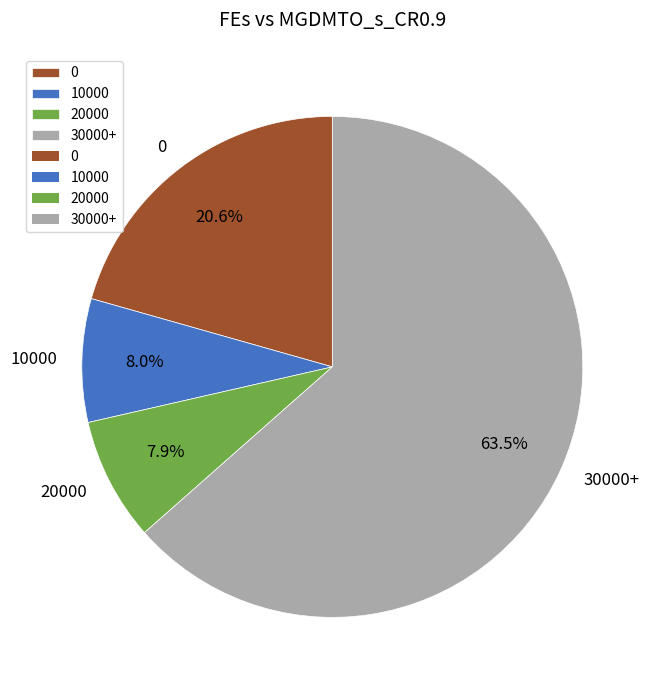

Which has a higher value, 30000+ or 20000?

30000+